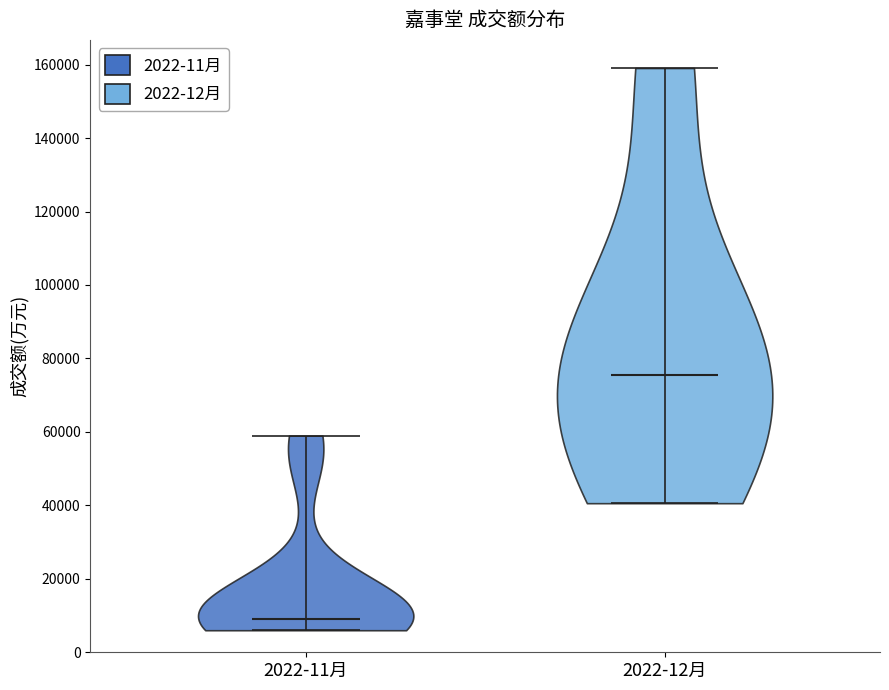

What is the highest point the violin for 2022-12月 reaches on the y-axis? The values are not printed on the chart, so give them approximately, as read against the axis.

160000